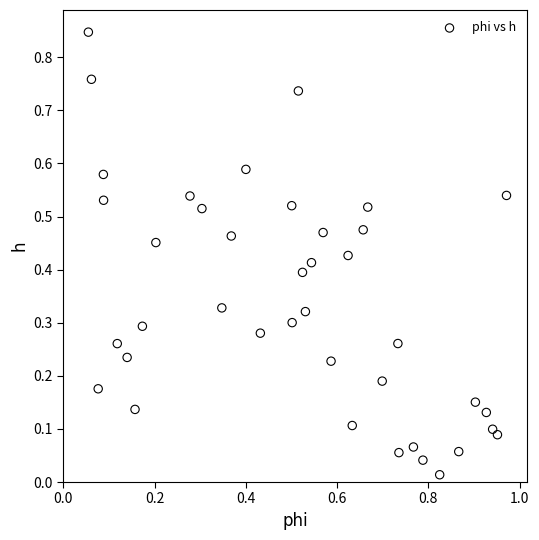

What is the range of X values (max minus min)?

0.9